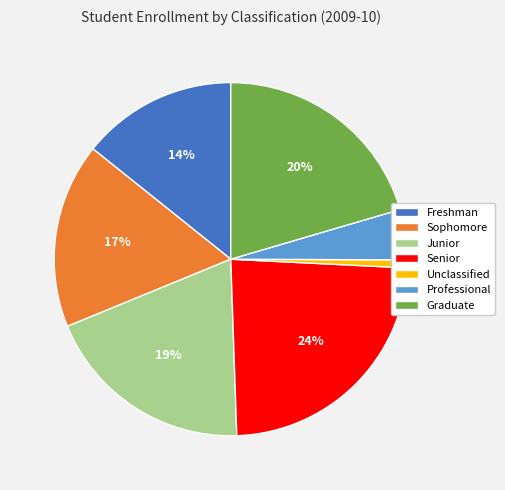

Do Junior and Graduate together represent more than half of the pie?

No